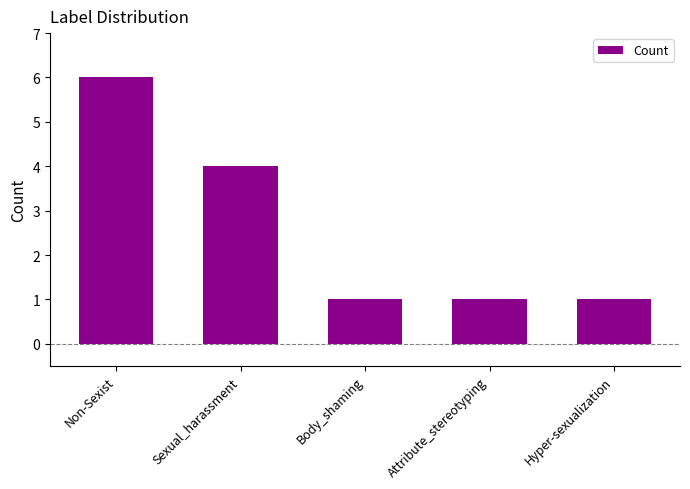

The value at Attribute_stereotyping is 2. True or false?

False